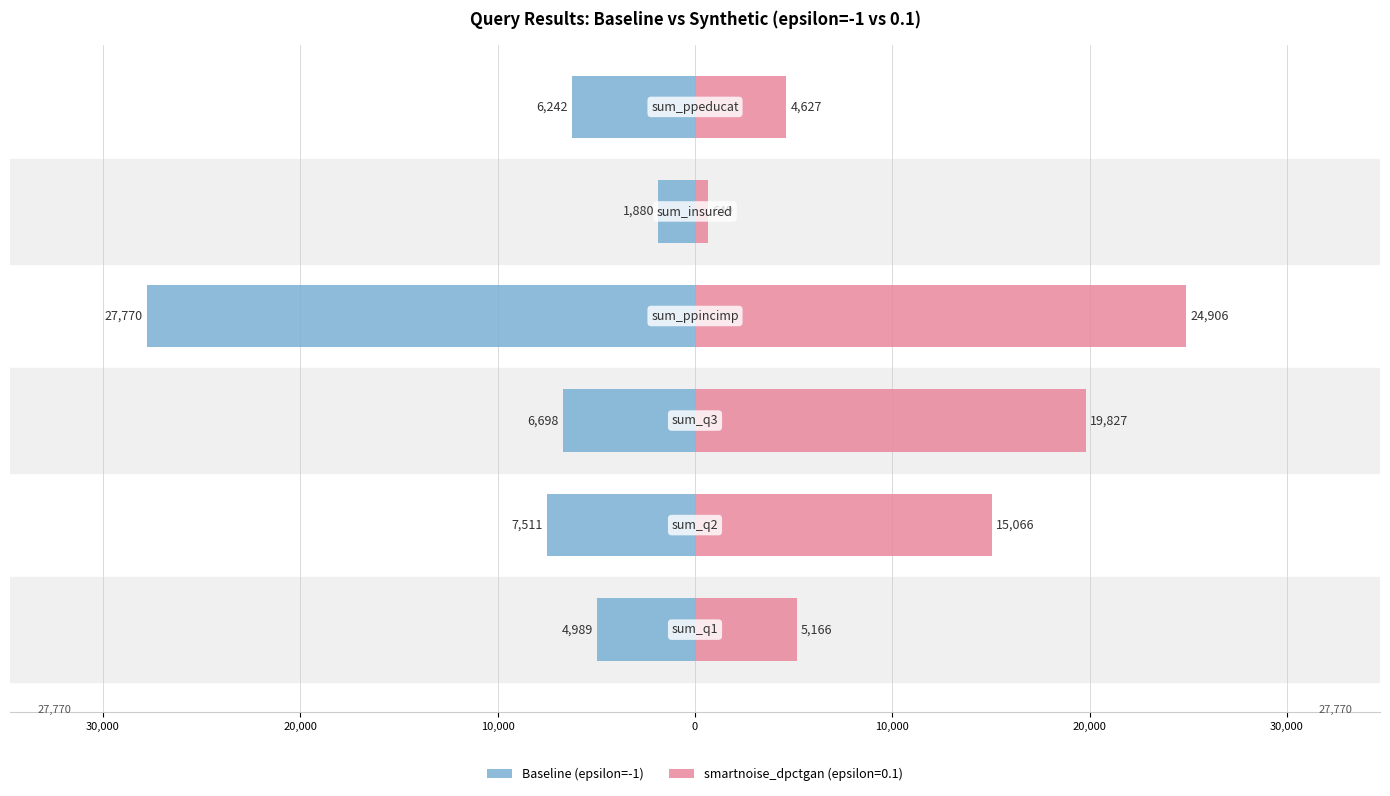

Count the number of values greater than -6242.

2